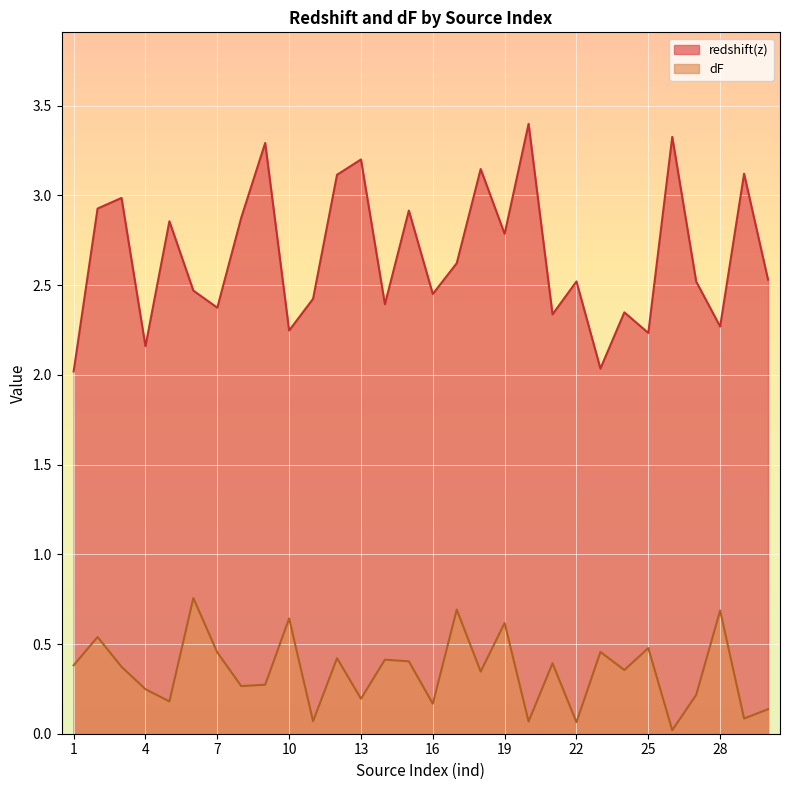

Which series has the largest total across all categories?

redshift(z)